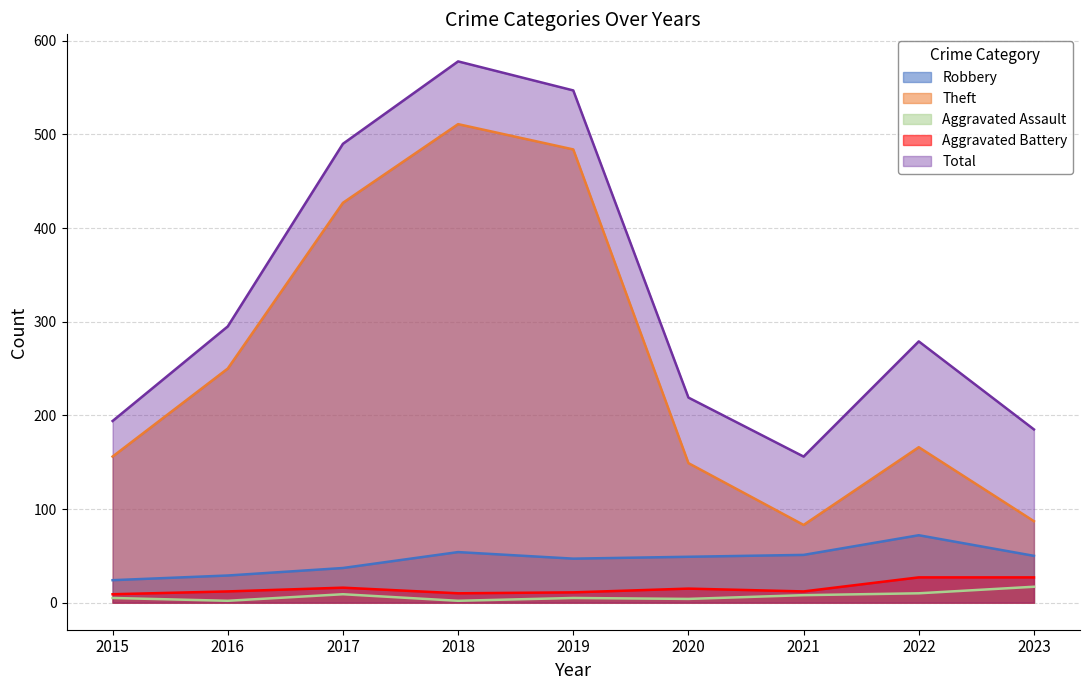

At 2016, list the series in order from smallest to largest.

Aggravated Assault, Aggravated Battery, Robbery, Theft, Total